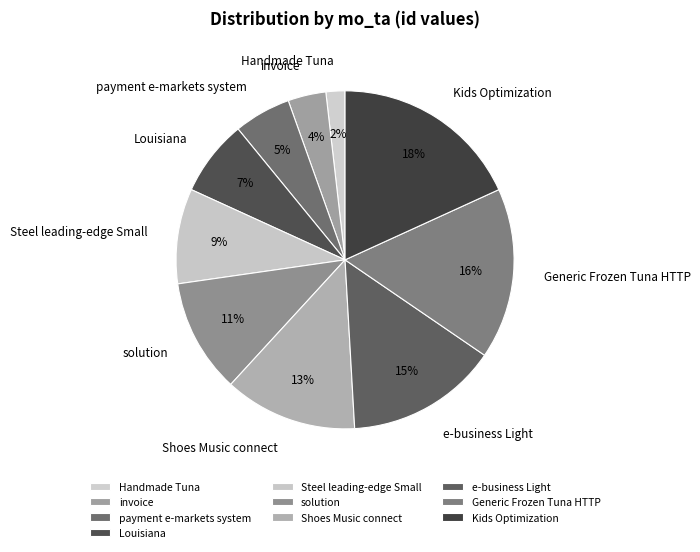

How many slices are in this pie chart?

10